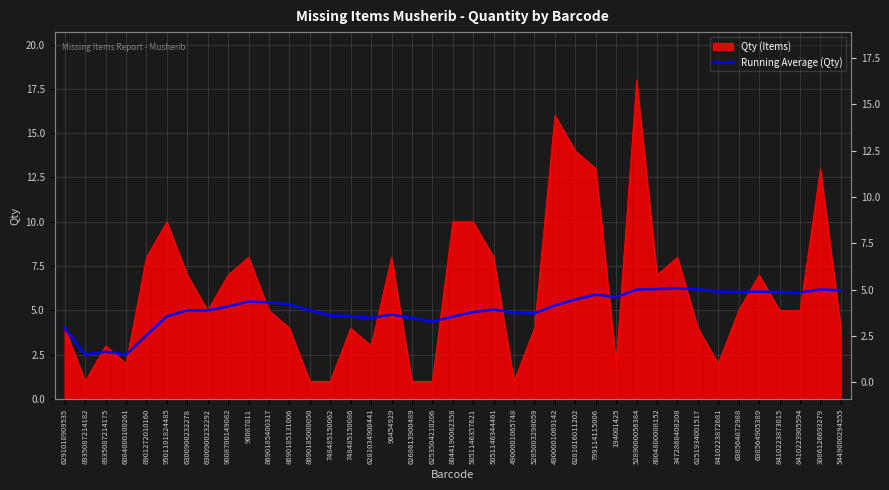

How many lines are shown in the chart?

1